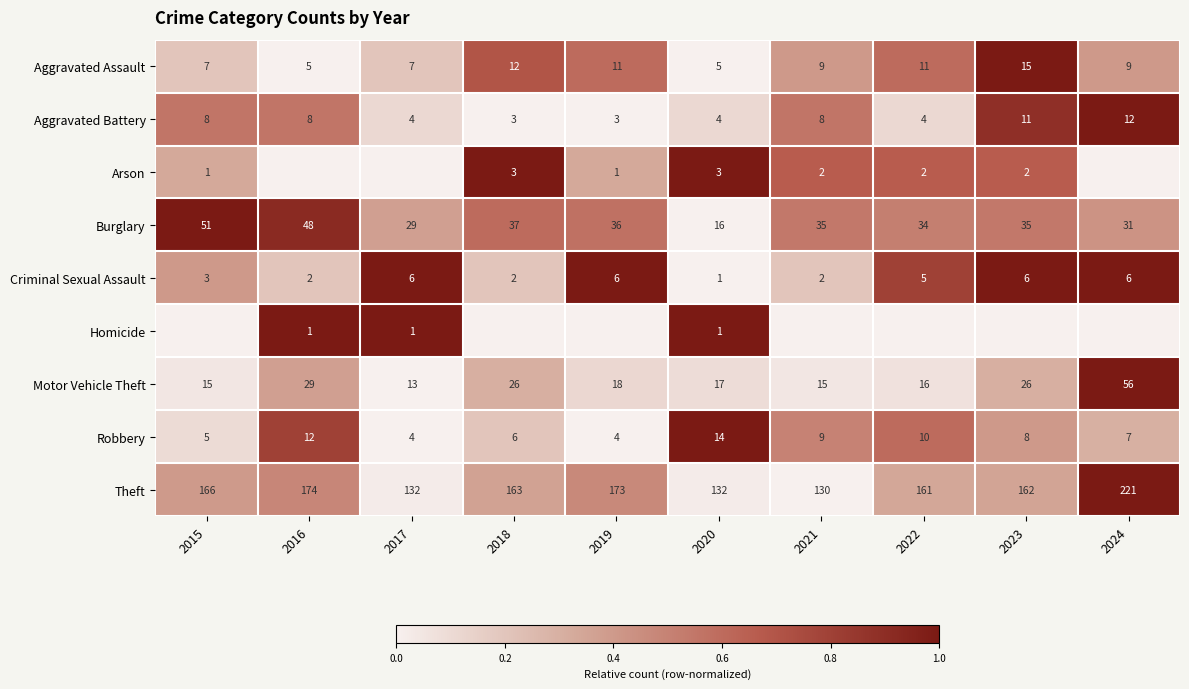

What is the difference between the maximum and minimum values in the Burglary series?

35